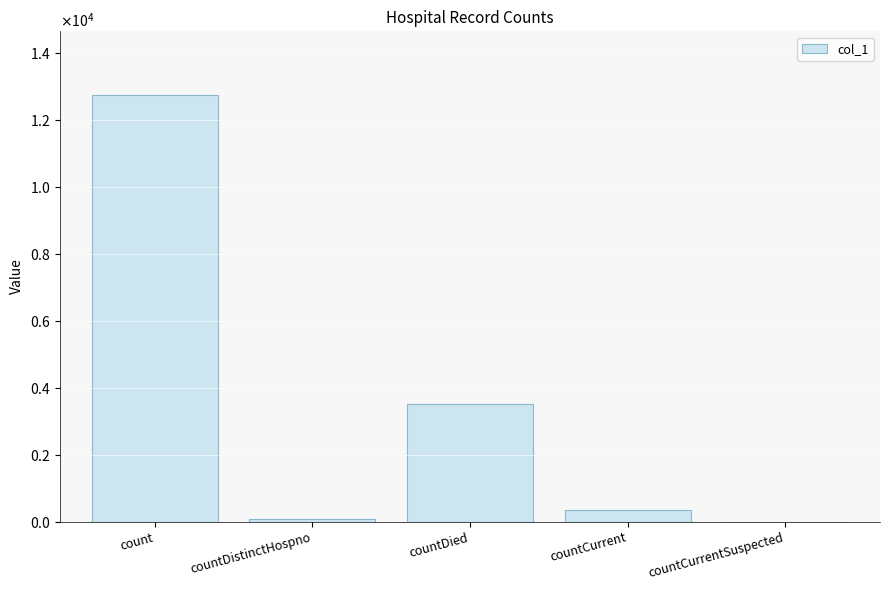

What is the value of the 4th bar from the left?

351